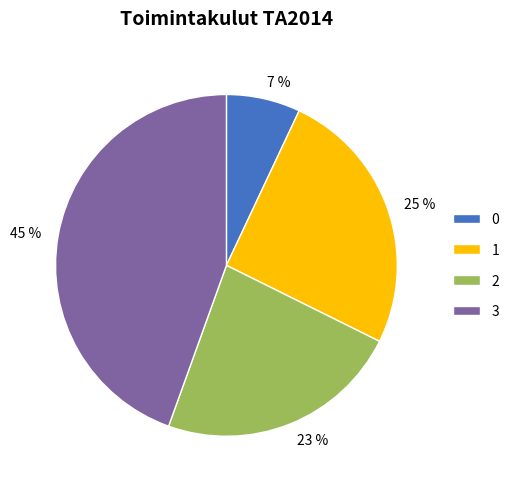

Does any single category account for the majority?

No